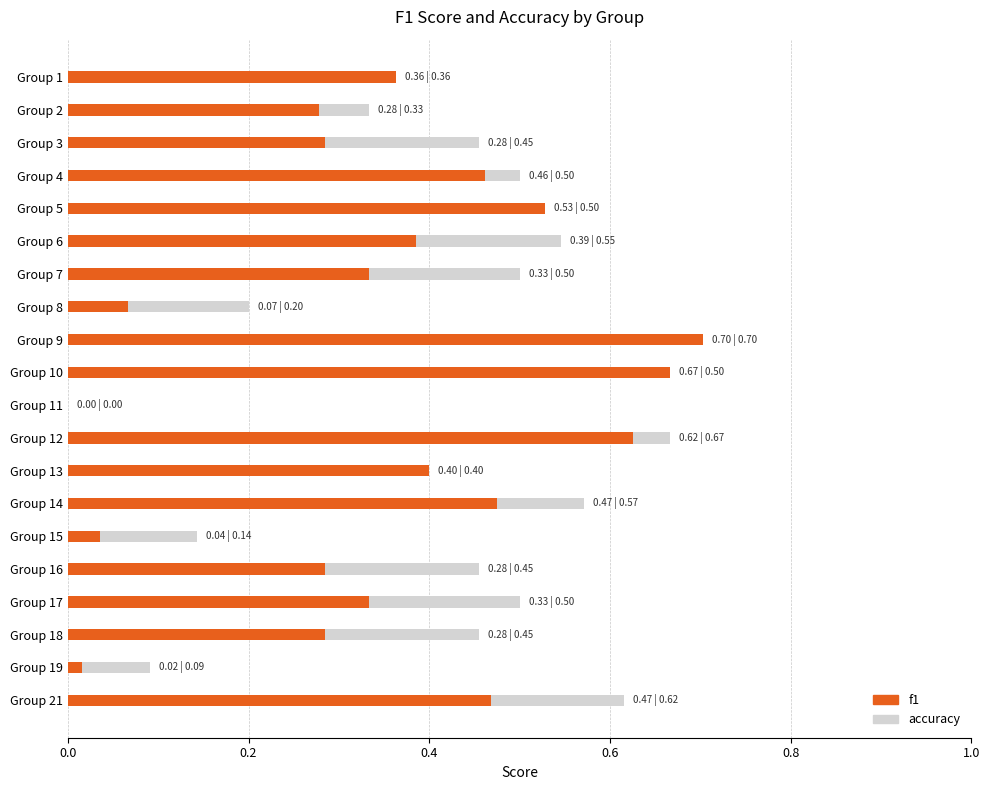

Is it true that f1 equals 0.2 at Group 3?

False